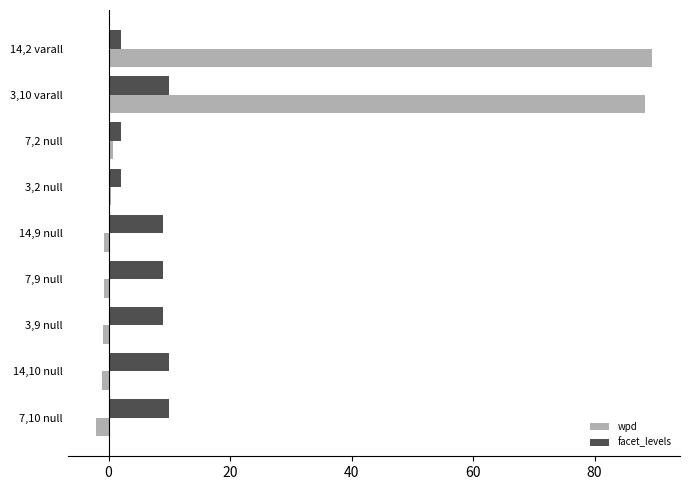

At which label does wpd reach its peak?

14,2 varall